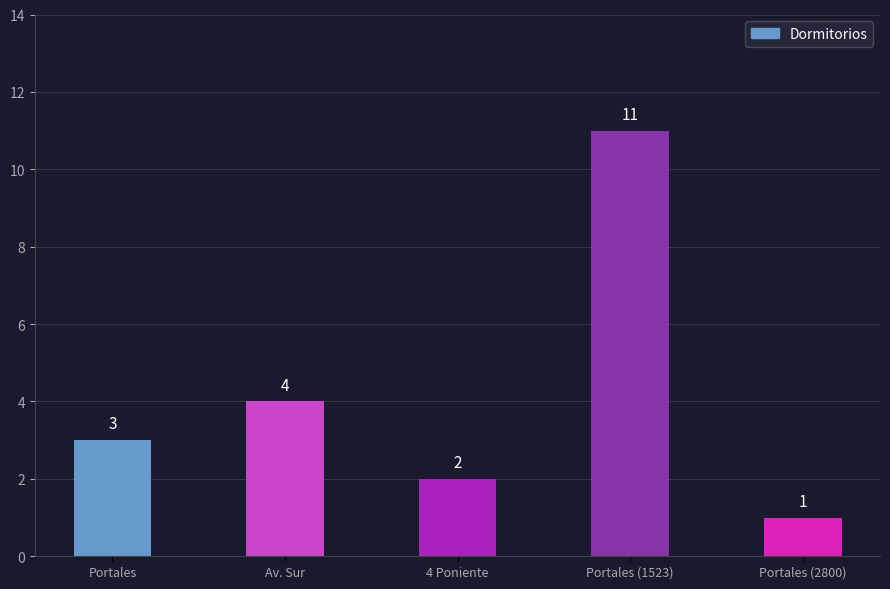

The chart shows a value of 3 at Portales. True or false?

True